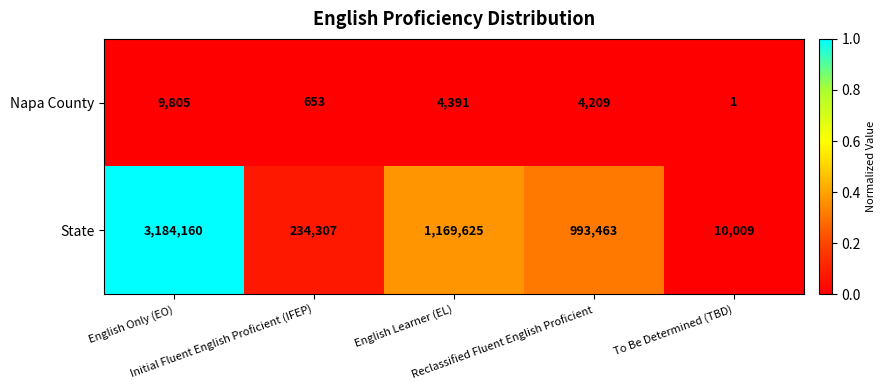

Which series has the largest total across all categories?

State